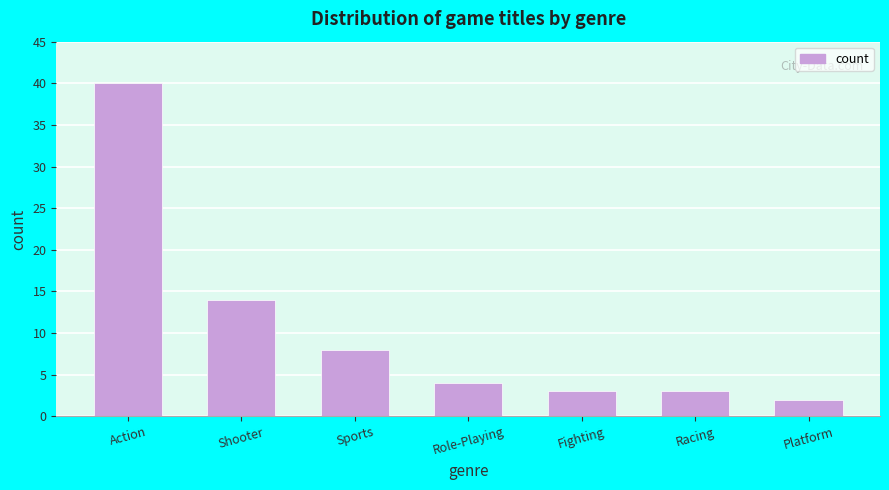

Reading left to right, transcribe all the data shown in this chart.

Action=40	Shooter=14	Sports=8	Role-Playing=4	Fighting=3	Racing=3	Platform=2